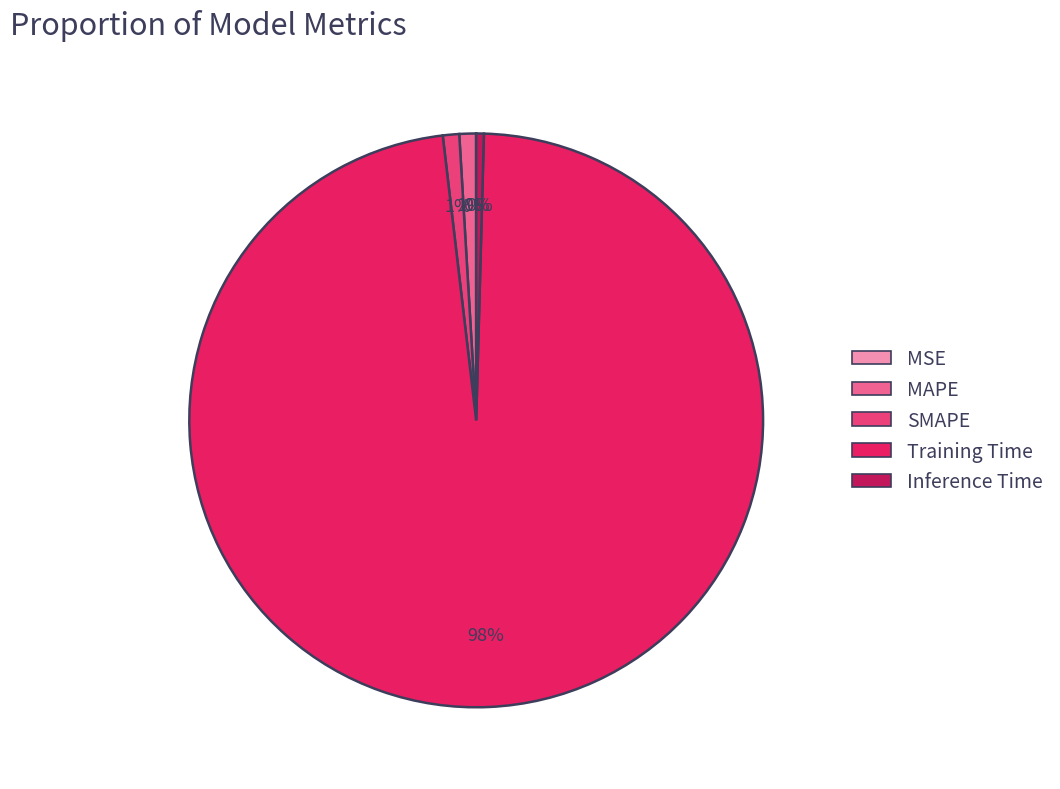

Is Training Time the majority of the pie?

Yes